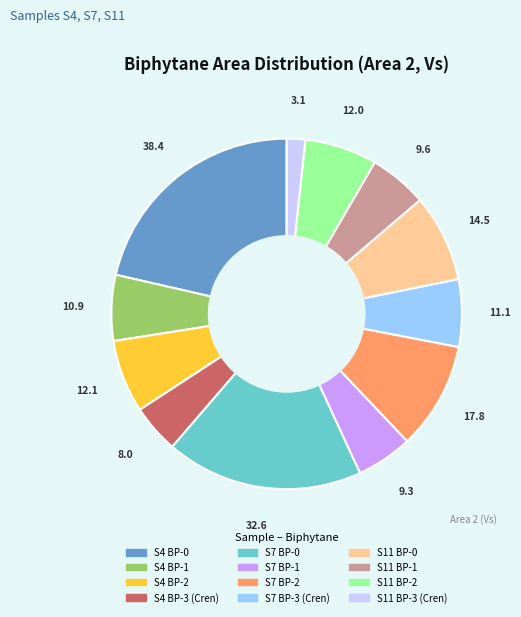

How many segments does this pie chart have?

12